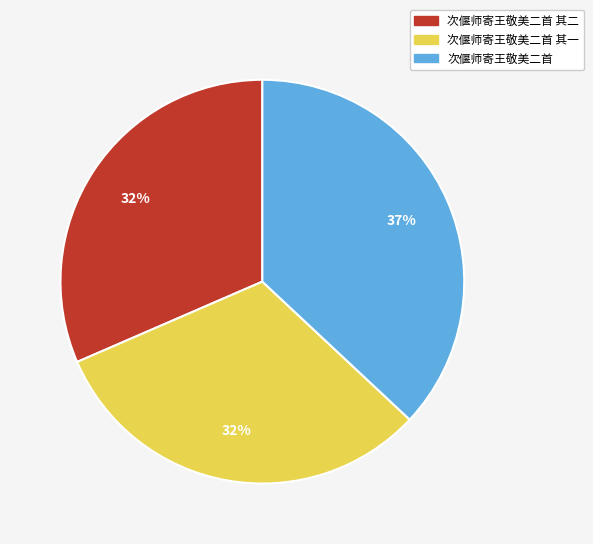

How many segments does this pie chart have?

3